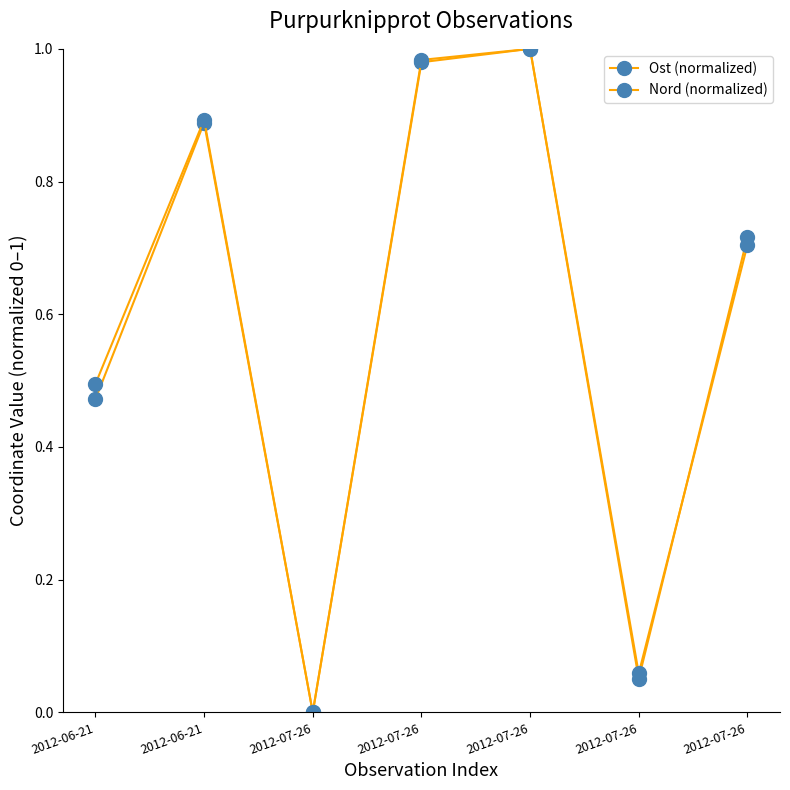

How many series are shown in this chart?

2